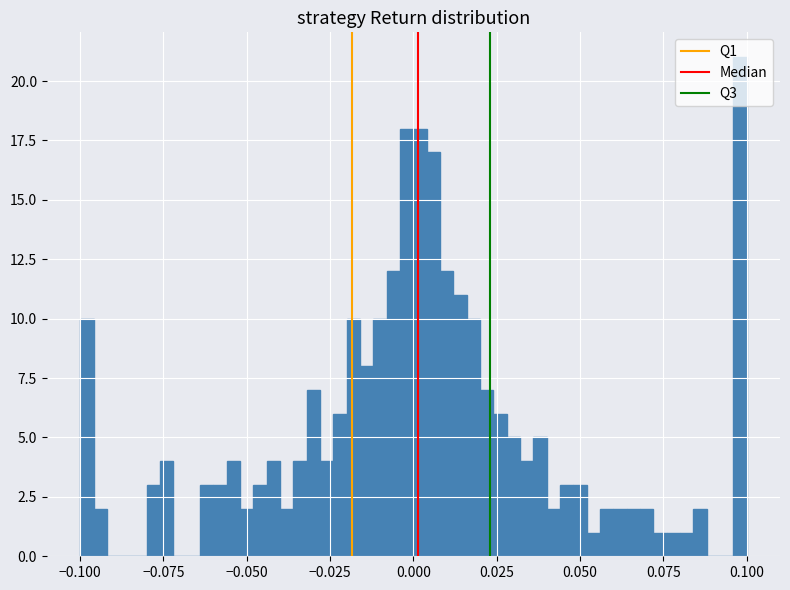

Around what value on the x-axis is the tallest bar? Give the approximate position of its centre, as read against the axis.

0.100